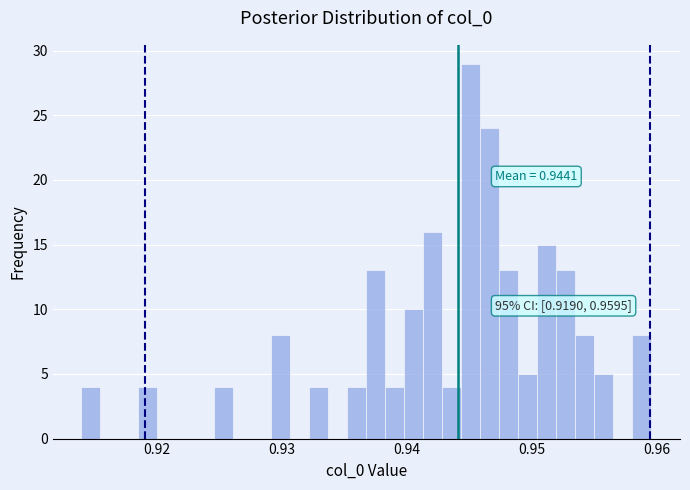

Read against the x-axis, roughly where is the centre of the tallest bar?

0.945